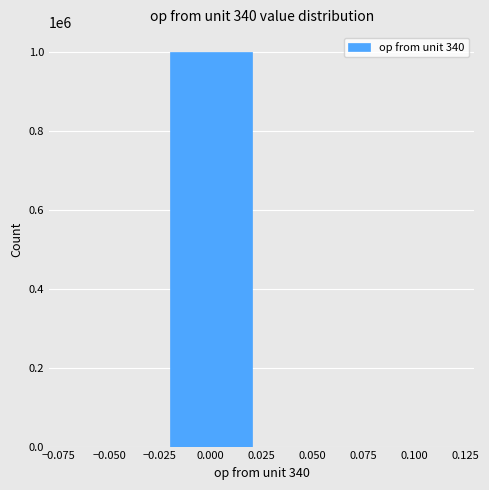

True or false: the data shows 999893 at 0.000.

True